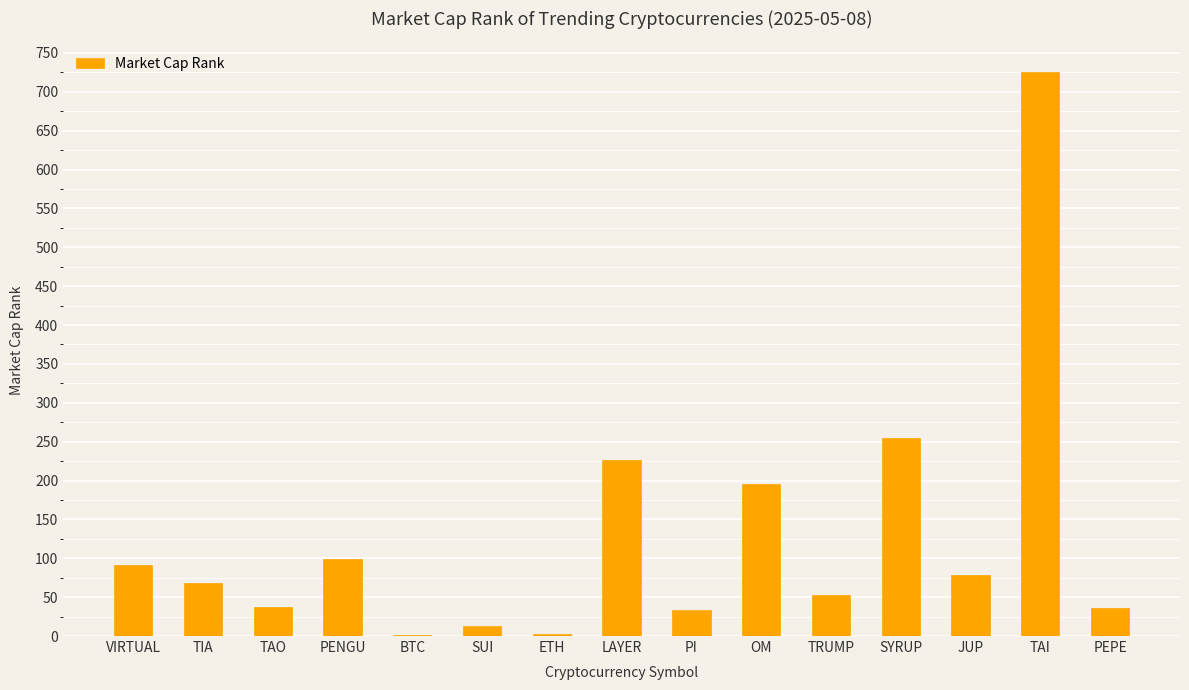

What is the sum of the values at LAYER and PI?

261